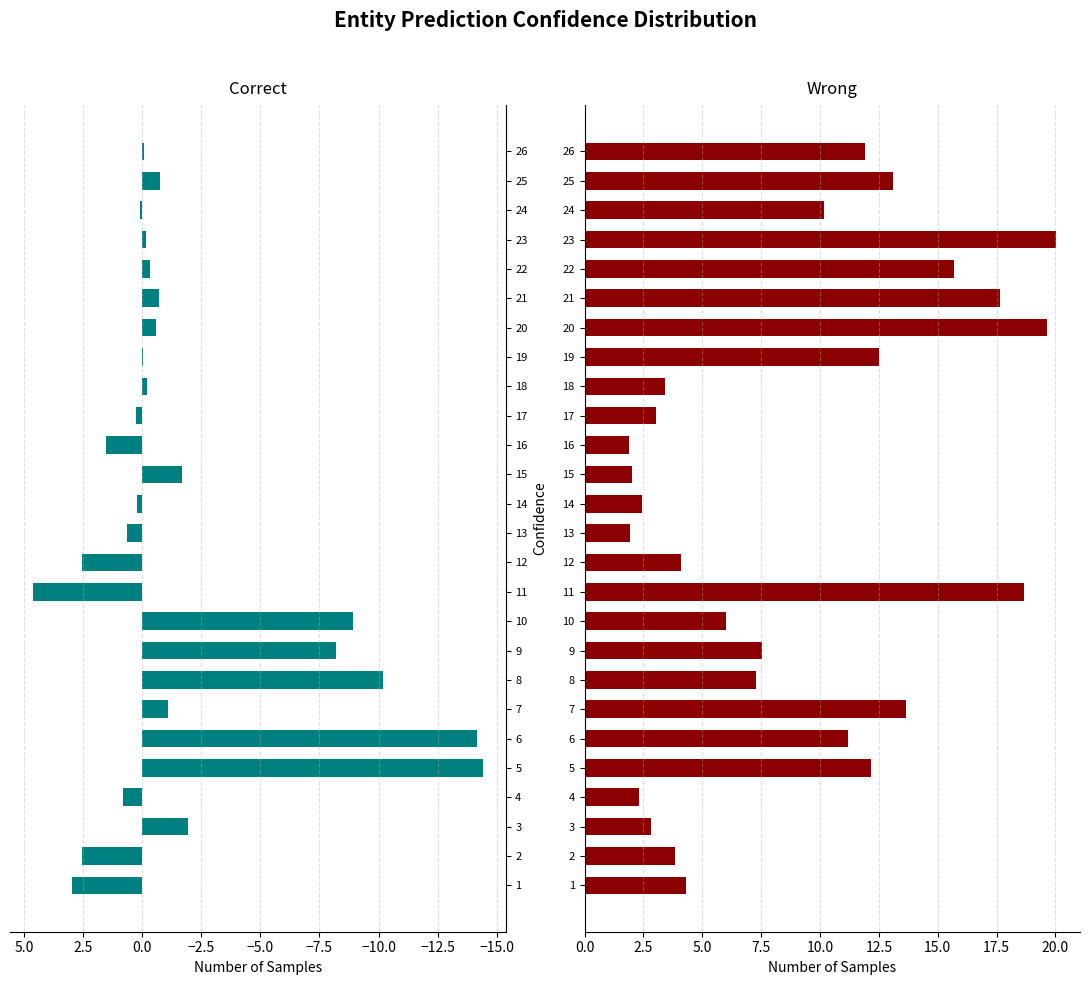

How many data points does each series have?

26